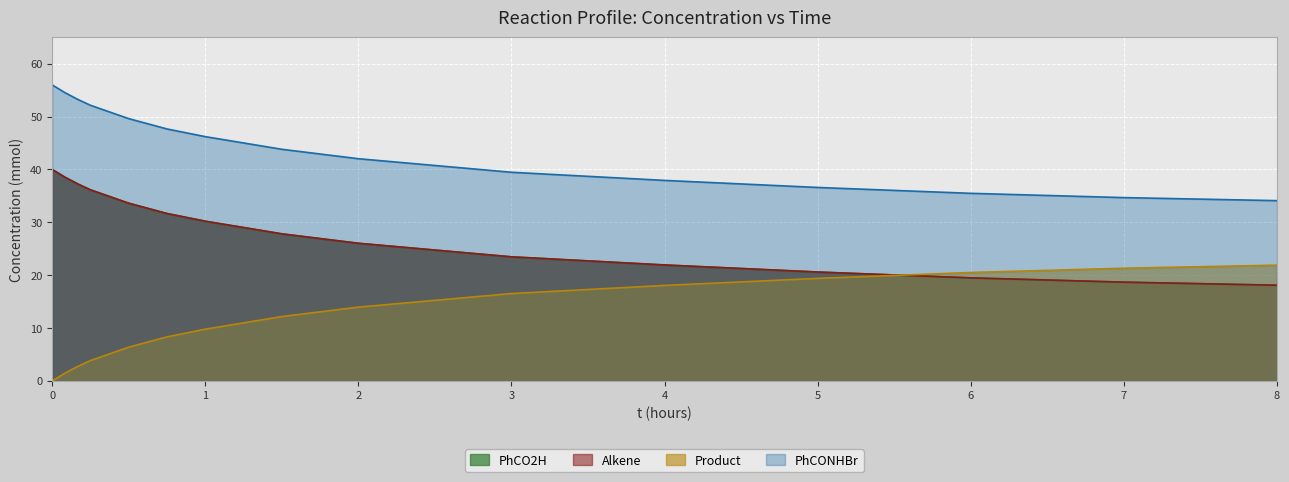

What is the value of the PhCO2H point at the 6th from the left?

31.7